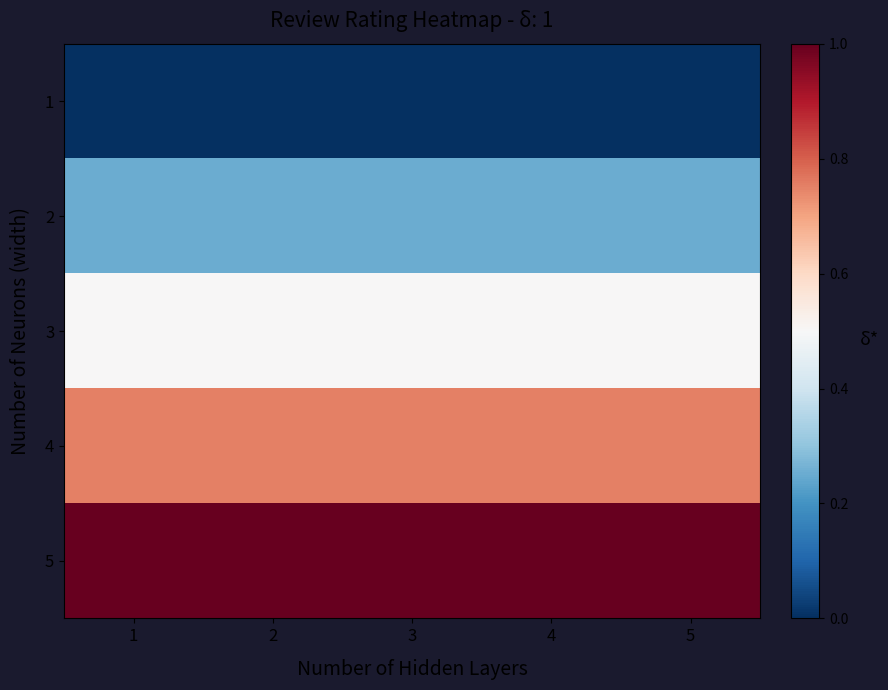

What is the maximum value shown in the chart?

1.0